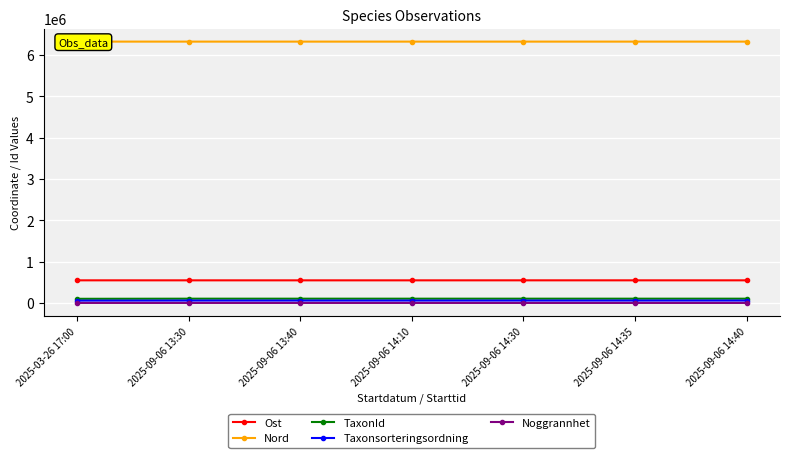

Is the value of Ost at 2025-09-06 13:30 greater than the value of Noggrannhet at 2025-09-06 14:40?

Yes